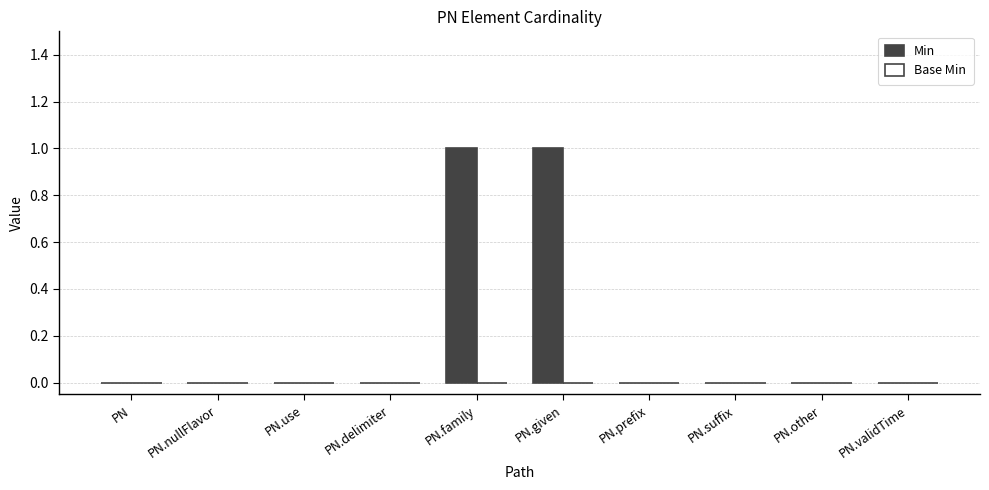

The value at PN.suffix is 1. True or false?

False